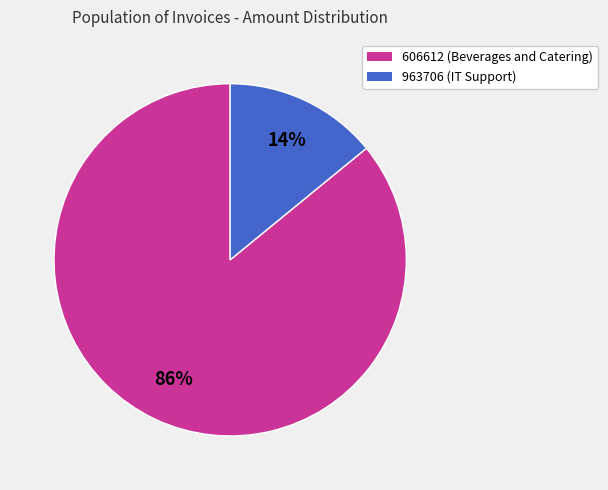

Do 606612 (Beverages and Catering) and 963706 (IT Support) together represent more than half of the pie?

Yes